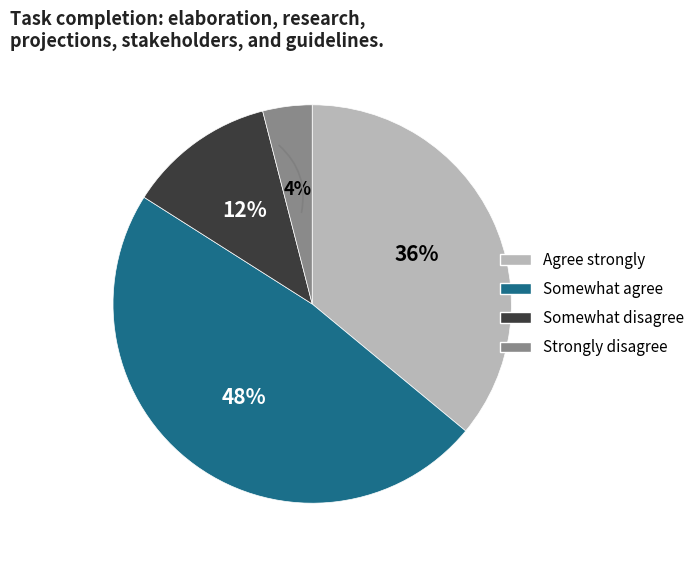

To the nearest percent, what is the difference between the largest and smallest slice percentages?

44%